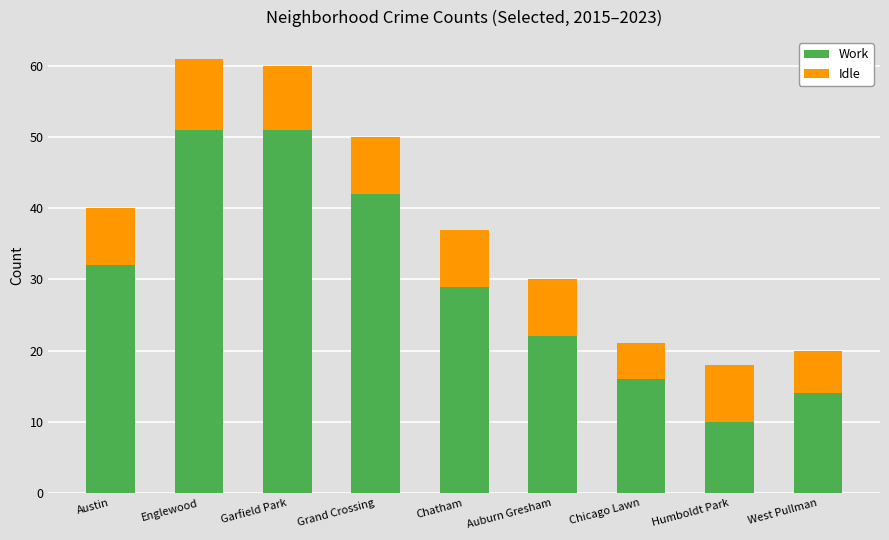

What is the value of the Work bar at the 1st from the left?

32